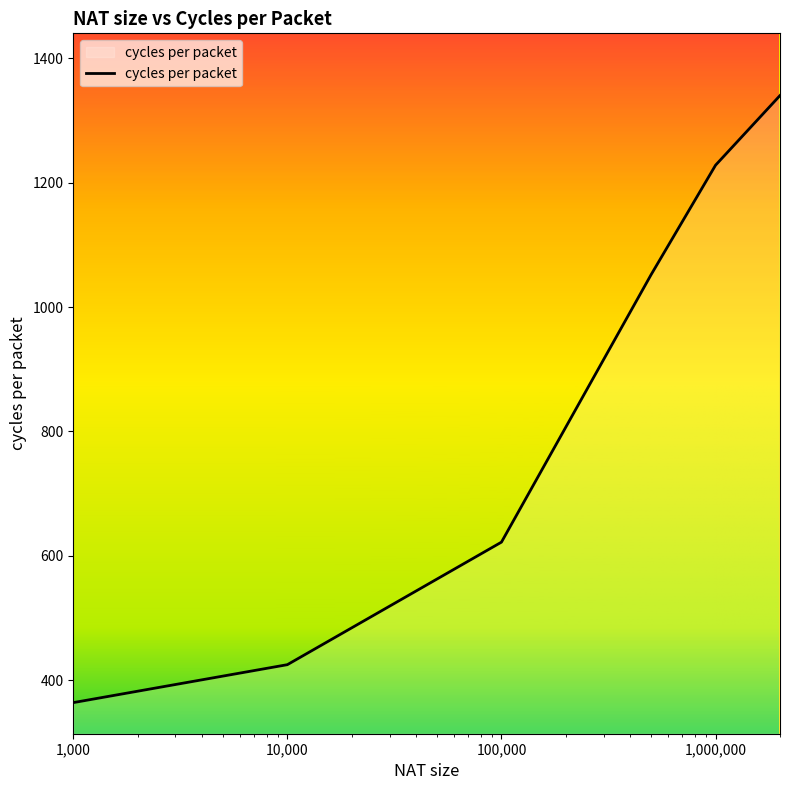

What is the minimum value shown in the chart?

364